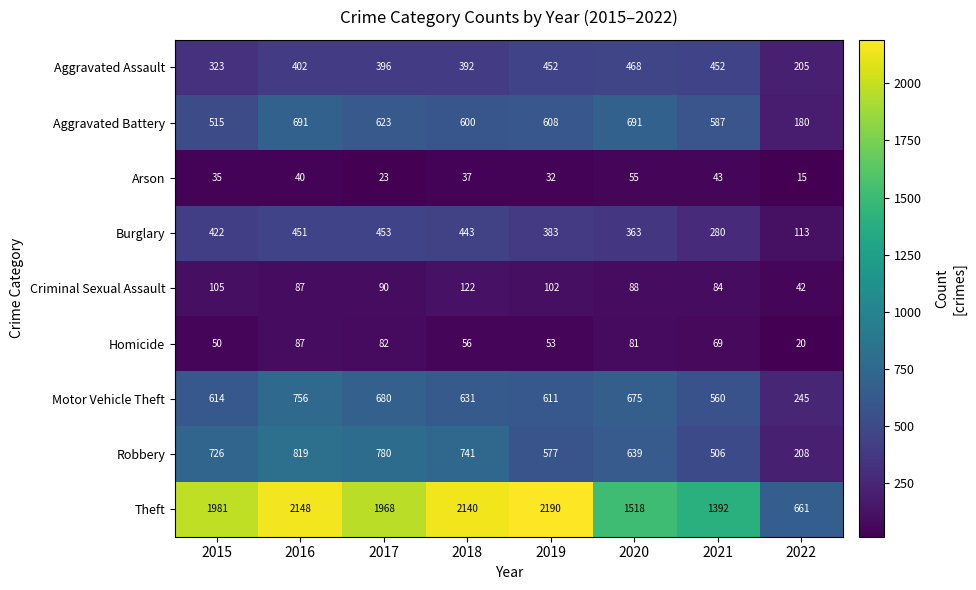

At how many categories does at least one series exceed 357?

8